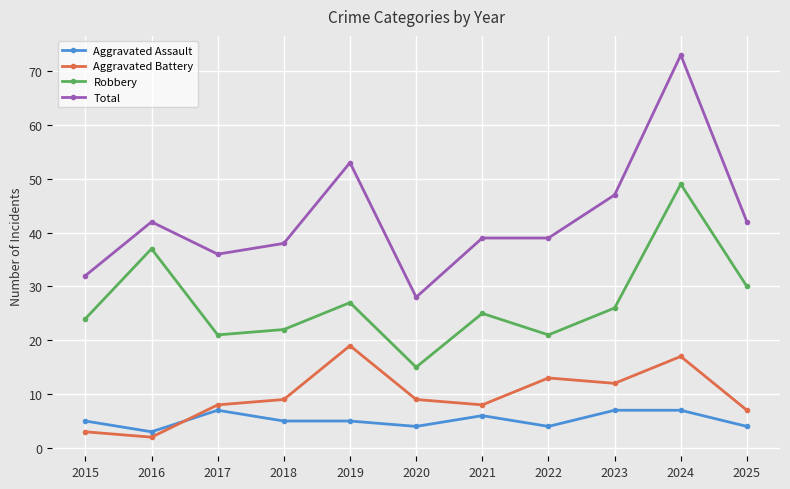

Which category has the lowest value in the Total series?

2020